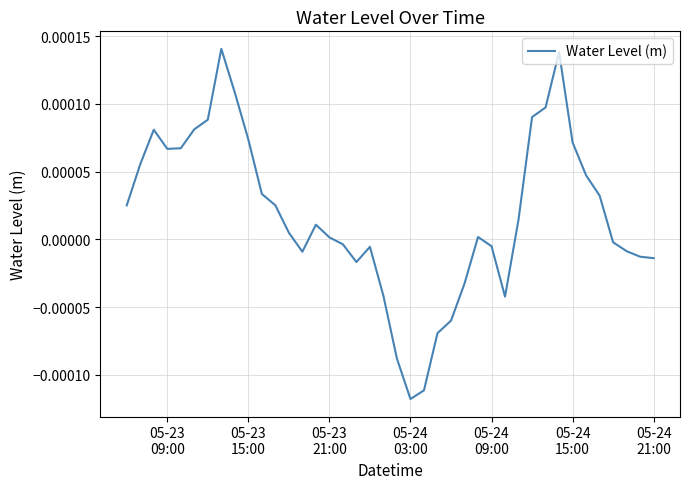

Does the chart display data point markers on the line(s)?

No